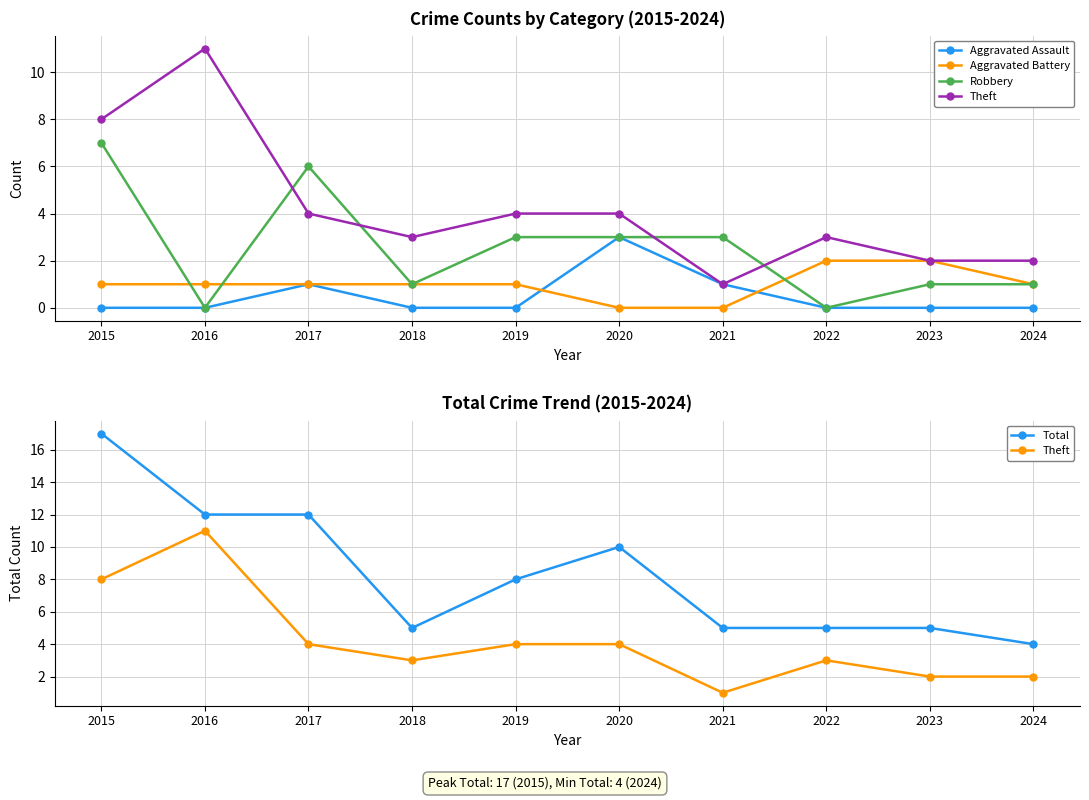

How many data points does each series have?

10